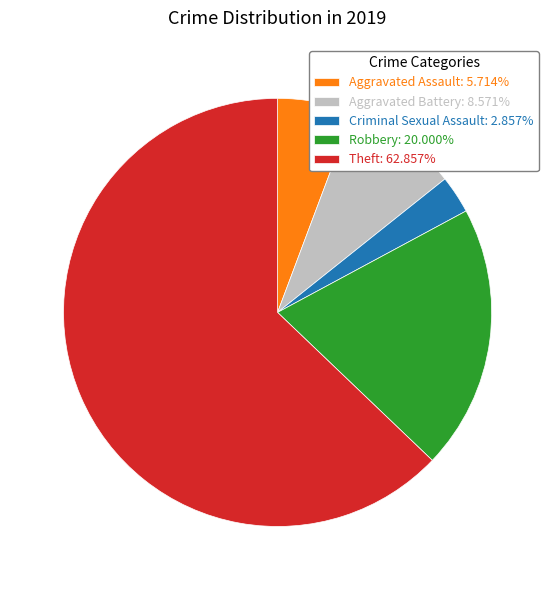

Which slice is the largest?

Theft